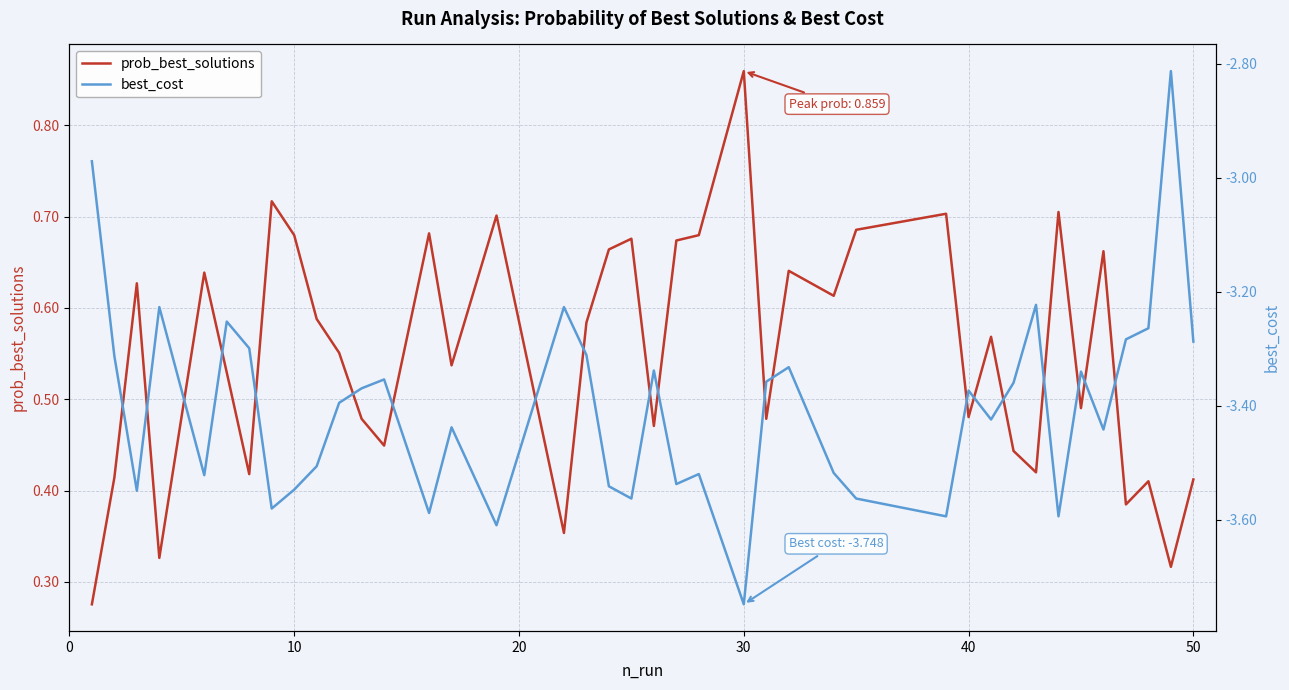

At how many categories does at least one series exceed 0?

40